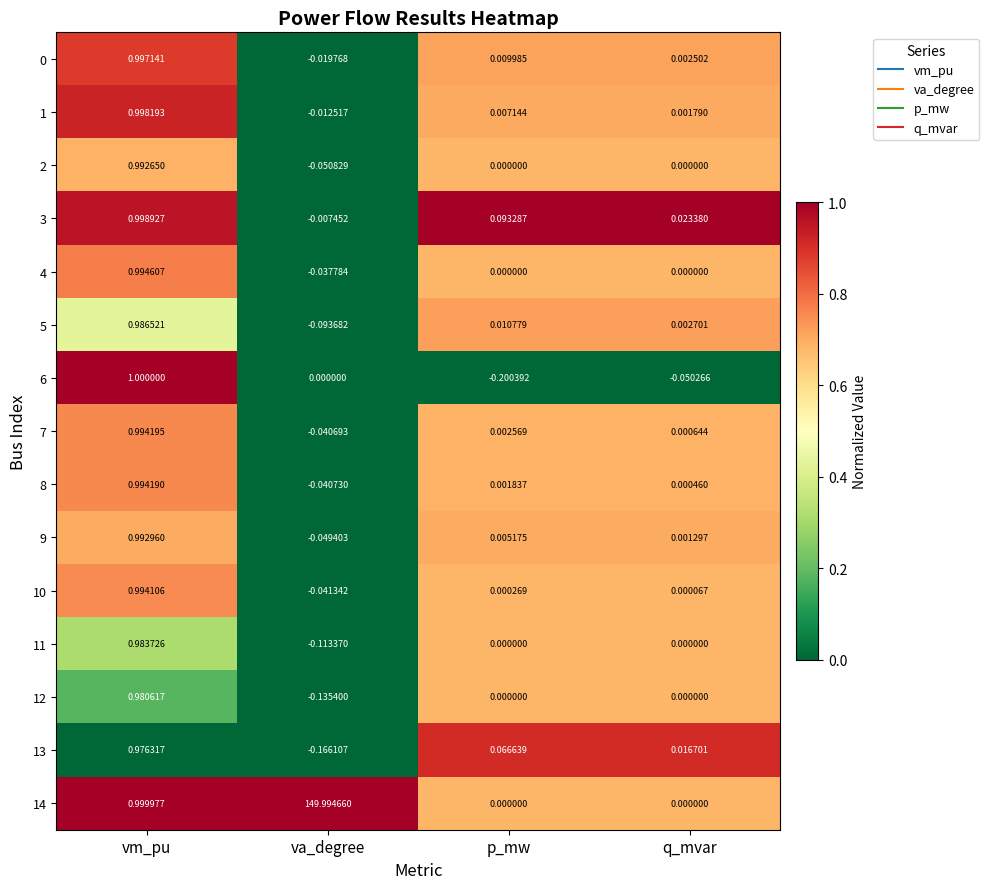

At which label does 5 first exceed 0?

vm_pu